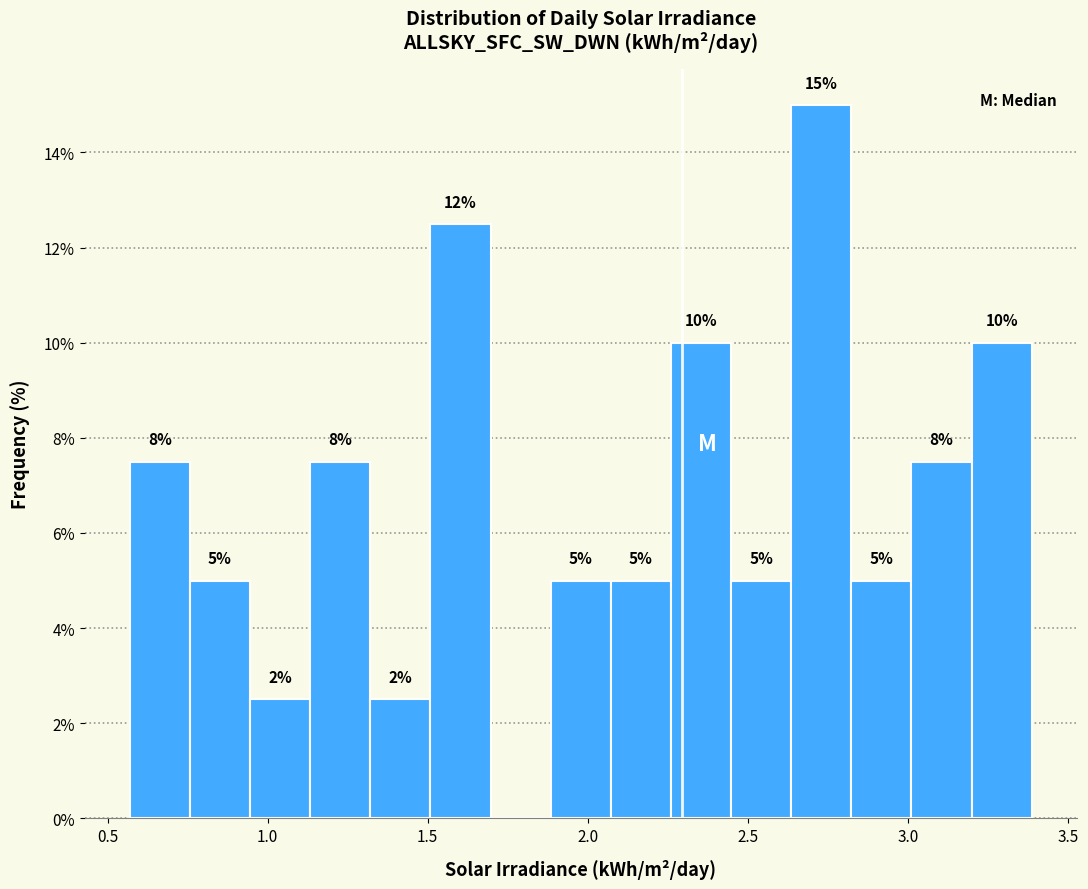

Read against the x-axis, roughly where is the centre of the tallest bar?

2.75